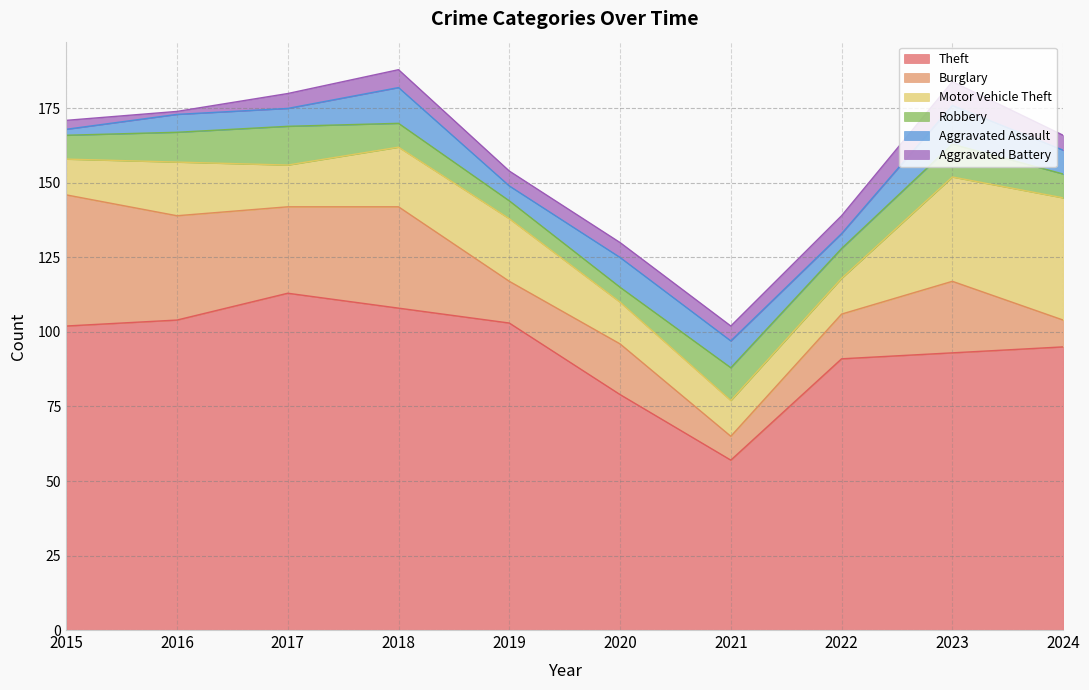

Does the chart have visible grid lines?

Yes